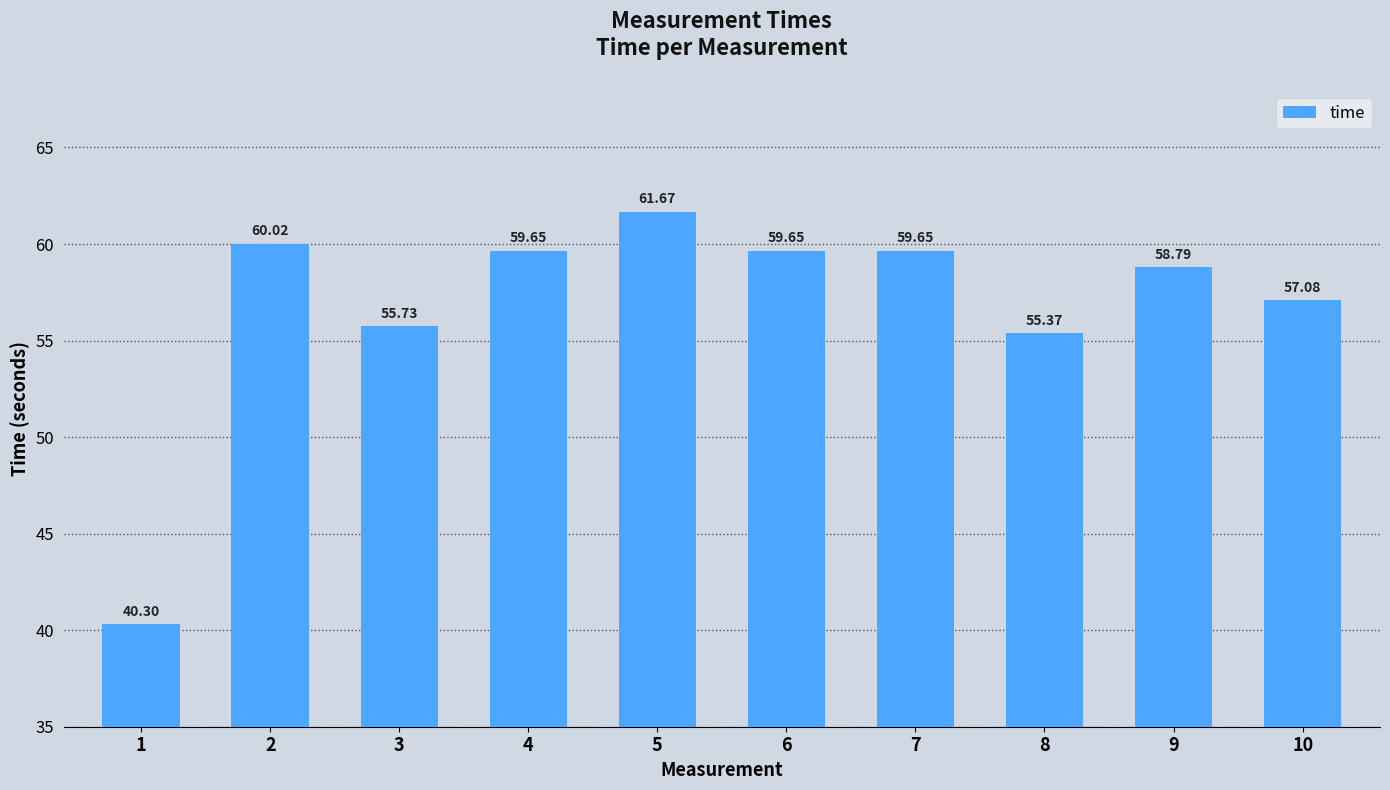

What is the difference between the values at 9 and 4?

0.9